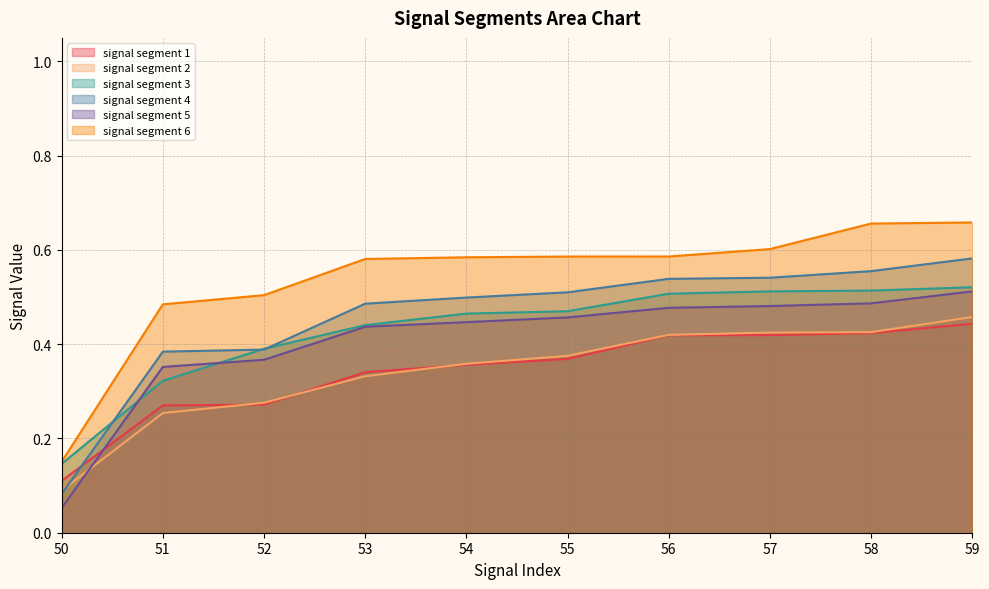

At which label is signal segment 4 closest to 0?

50